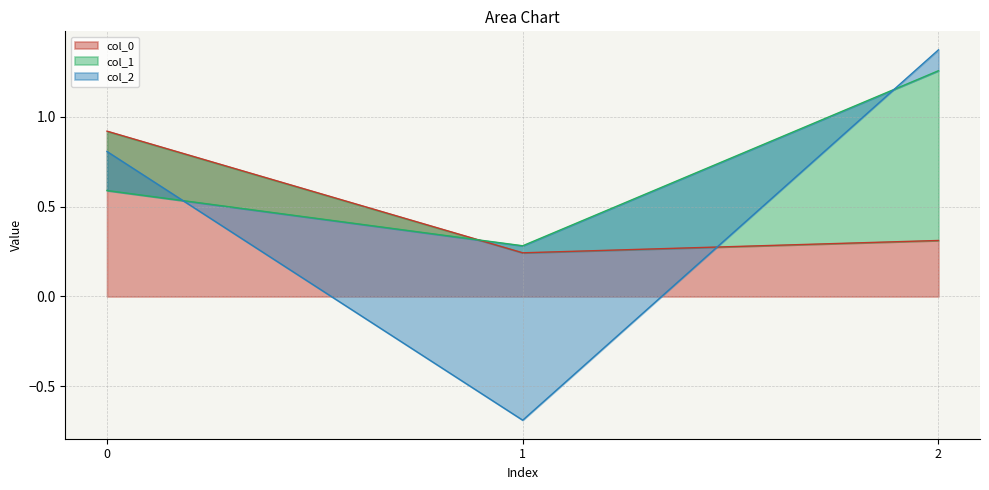

Is it true that col_0 equals 0.4 at 2?

False